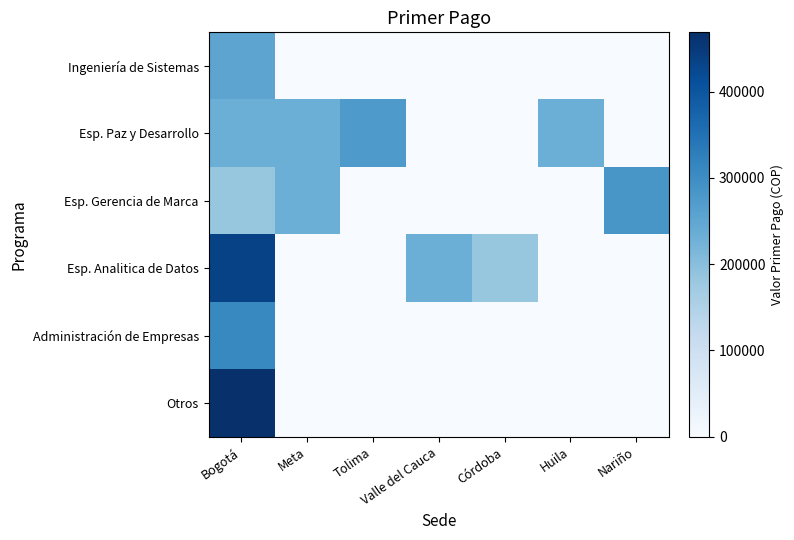

Reading left to right, list all the values displayed in this chart.

Ingeniería de Sistemas: Bogotá=254071.7	Meta=0.0	Tolima=0.0	Valle del Cauca=0.0	Córdoba=0.0	Huila=0.0	Nariño=0.0
Esp. Paz y Desarrollo: Bogotá=232686.5	Meta=232688.4	Tolima=275198.0	Valle del Cauca=0.0	Córdoba=0.0	Huila=232686.0	Nariño=0.0
Esp. Gerencia de Marca: Bogotá=183152.0	Meta=232700.0	Tolima=0.0	Valle del Cauca=0.0	Córdoba=0.0	Huila=0.0	Nariño=282221.0
Esp. Analitica de Datos: Bogotá=435380.0	Meta=0.0	Tolima=0.0	Valle del Cauca=232686.0	Córdoba=183151.0	Huila=0.0	Nariño=0.0
Administración de Empresas: Bogotá=308922.3	Meta=0.0	Tolima=0.0	Valle del Cauca=0.0	Córdoba=0.0	Huila=0.0	Nariño=0.0
Otros: Bogotá=468554.3	Meta=0.0	Tolima=0.0	Valle del Cauca=0.0	Córdoba=0.0	Huila=0.0	Nariño=0.0